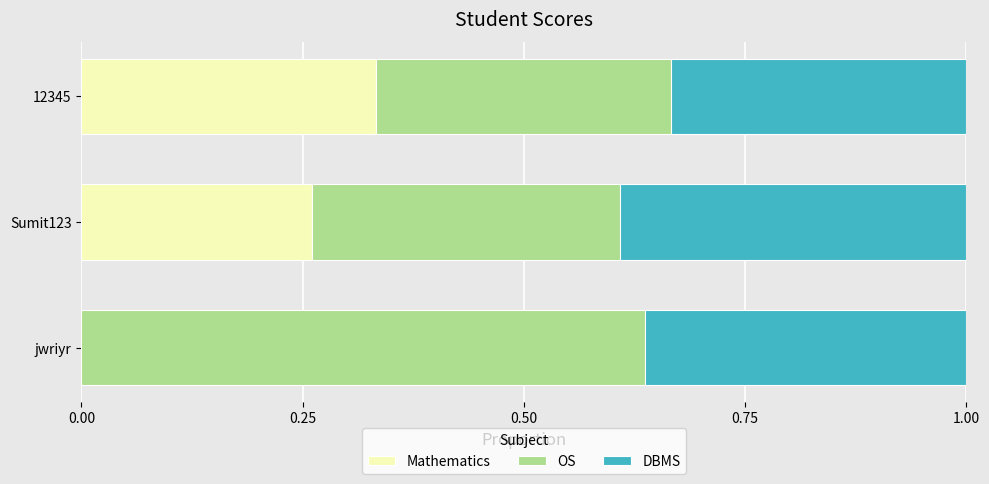

What is the total value across all series at 12345?

1.0